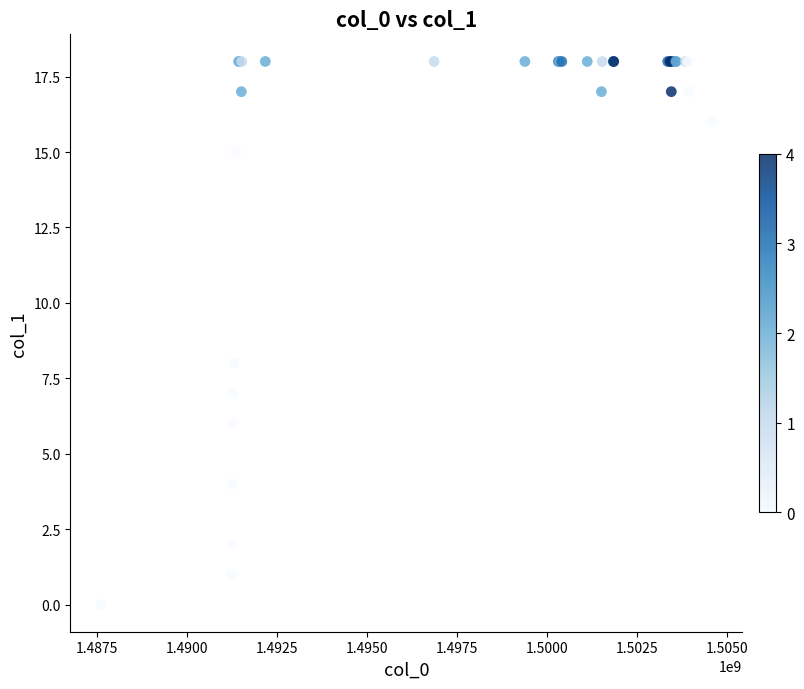

What Y value in the scatter plot is closest to 9?

8